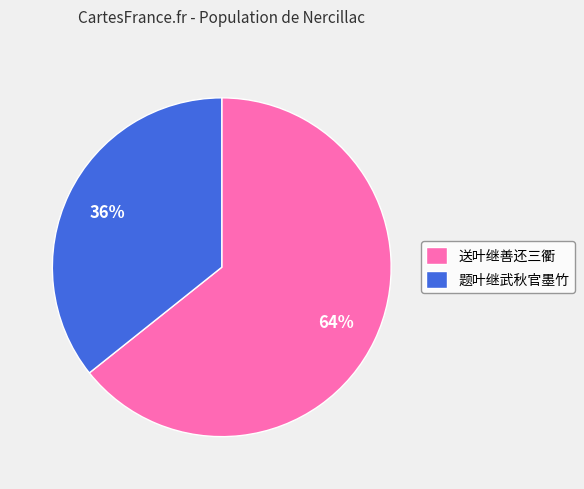

Is the sum of 送叶继善还三衢 and 题叶继武秋官墨竹 greater than half?

Yes